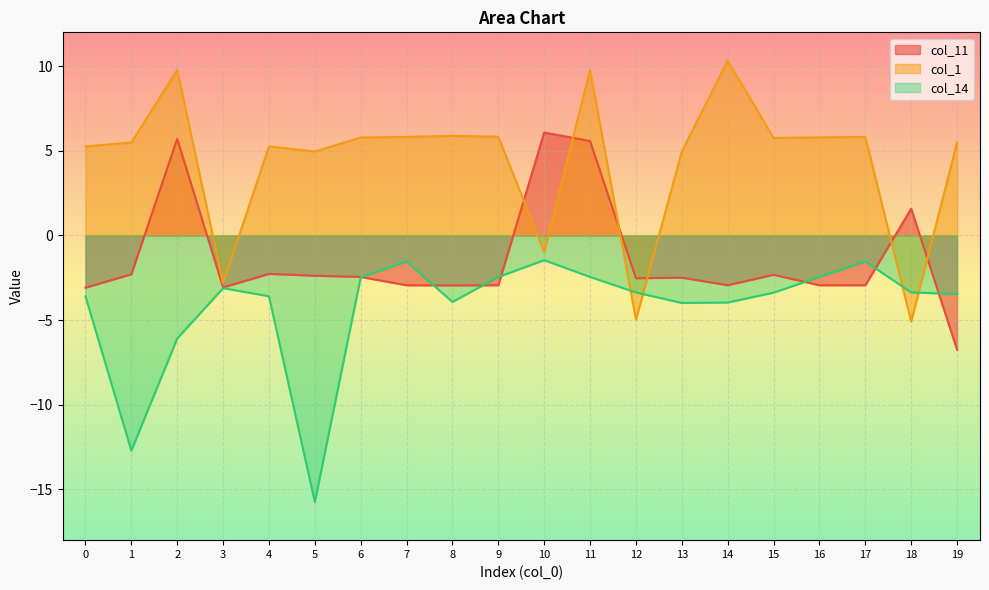

How many times do col_11 and col_14 cross each other?

7